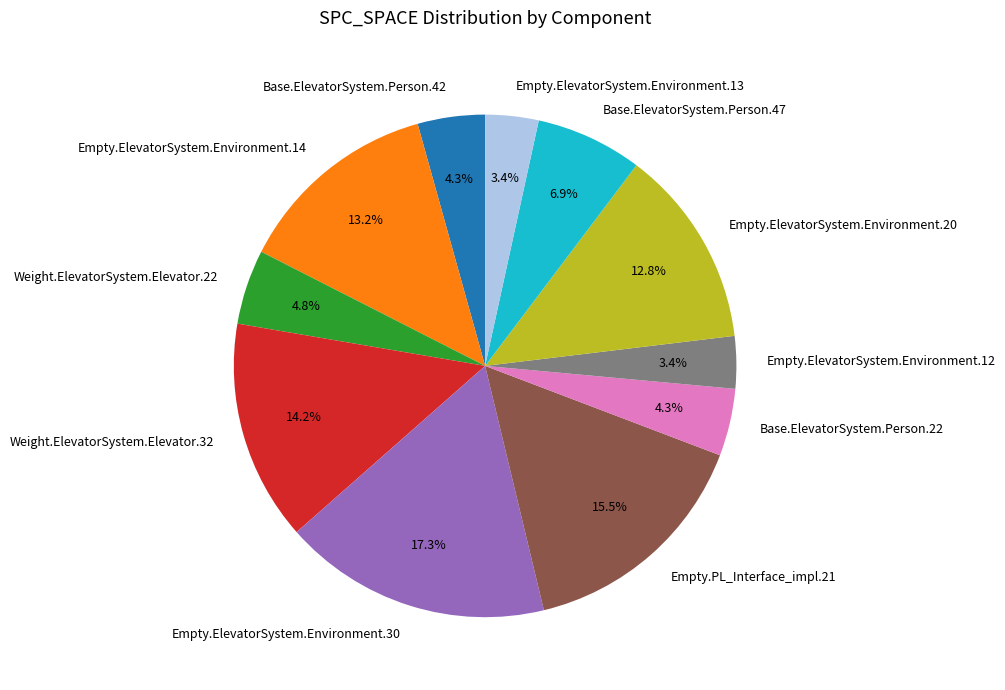

How many slices are in this pie chart?

11